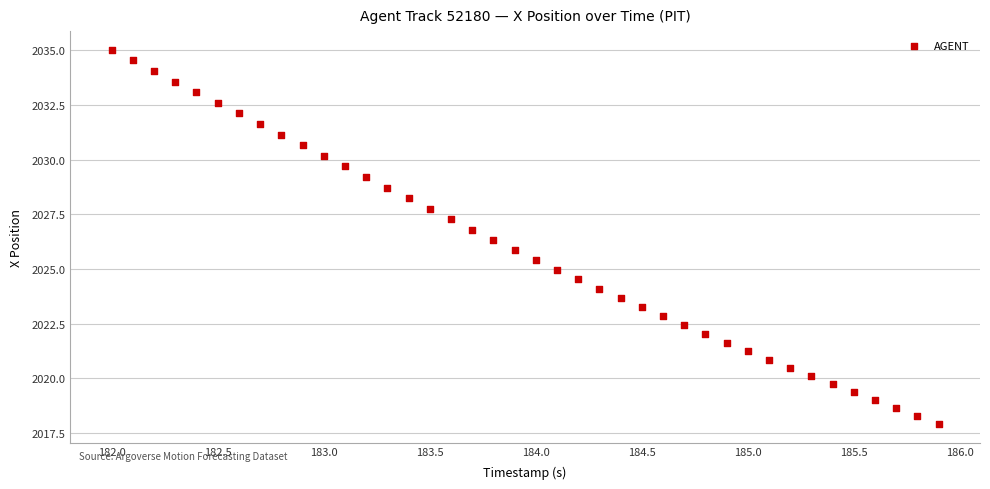

What is the range of Y values (max minus min)?

17.1